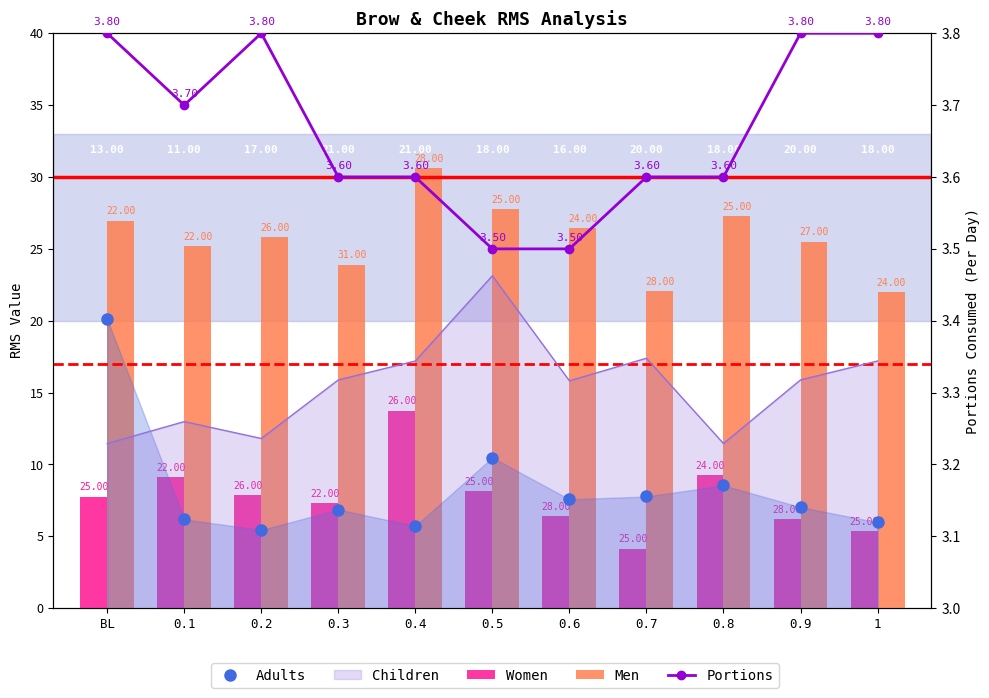

What is the average value of the Portions series?

3.7